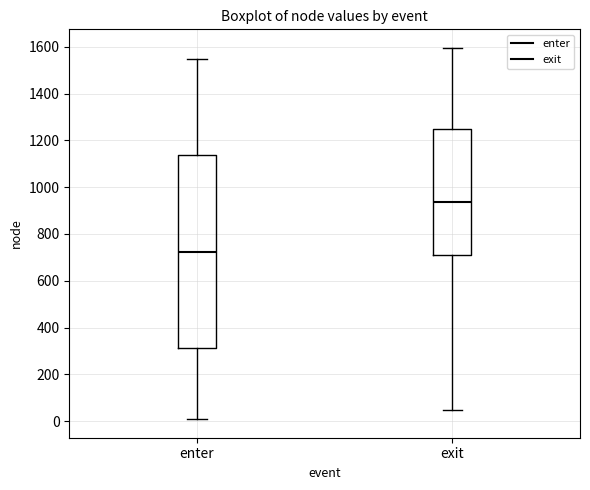

Reading left to right, read every box against the y-axis: the position of its median line, the range the box covers, and the ends of its whiskers. The values are not printed on the chart, so give them approximately, as read against the axis.

enter: median 720, box 320 to 1140, whiskers 0 to 1560
exit: median 940, box 720 to 1260, whiskers 40 to 1600